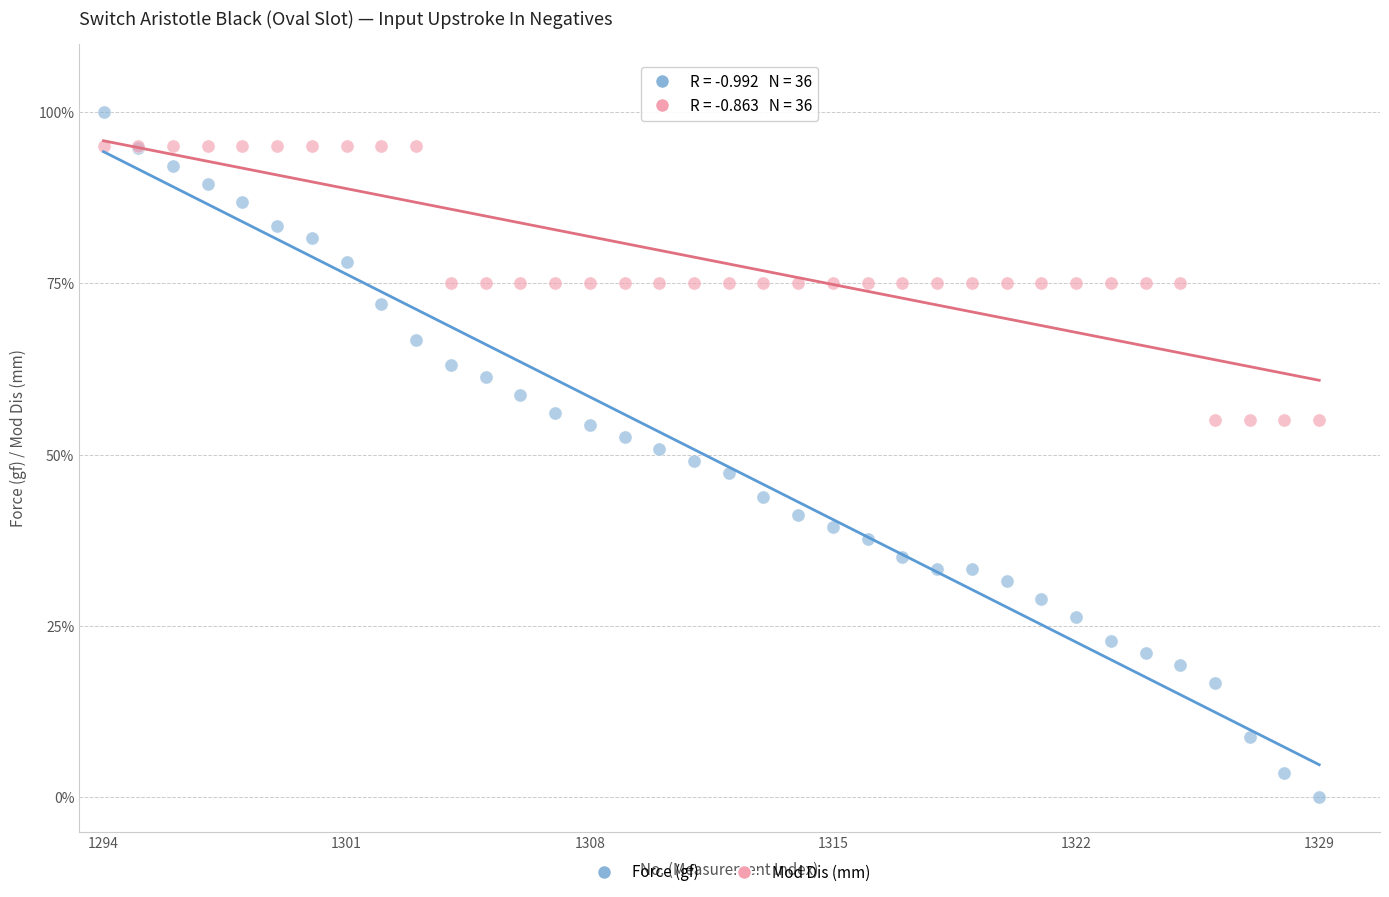

What are all the series names shown in the legend?

Force (gf), Mod Dis (mm)